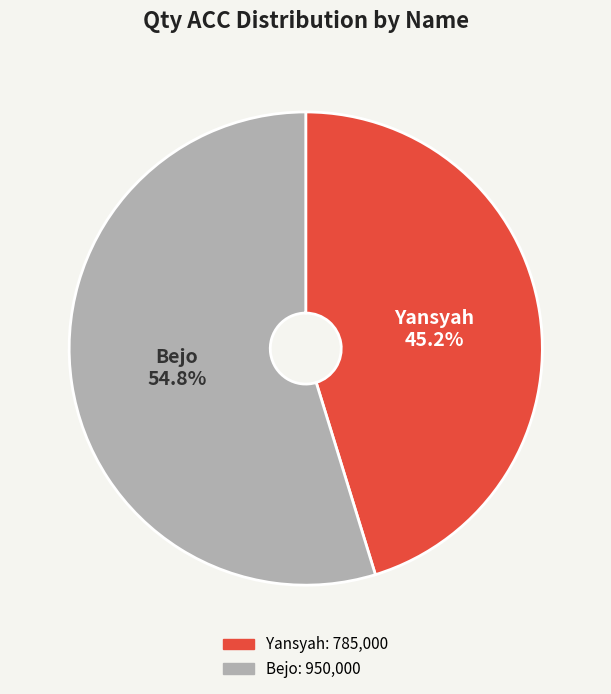

Which slice is the smallest?

Yansyah